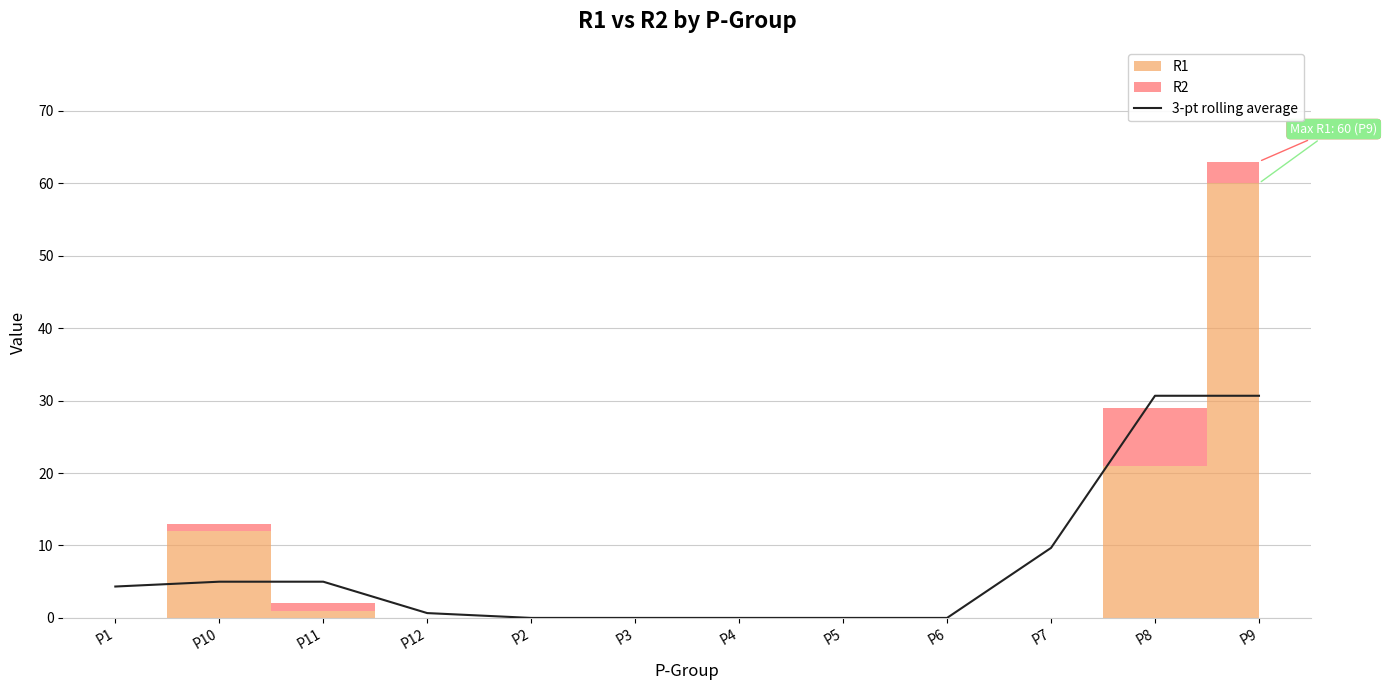

How many values are below 4?

6